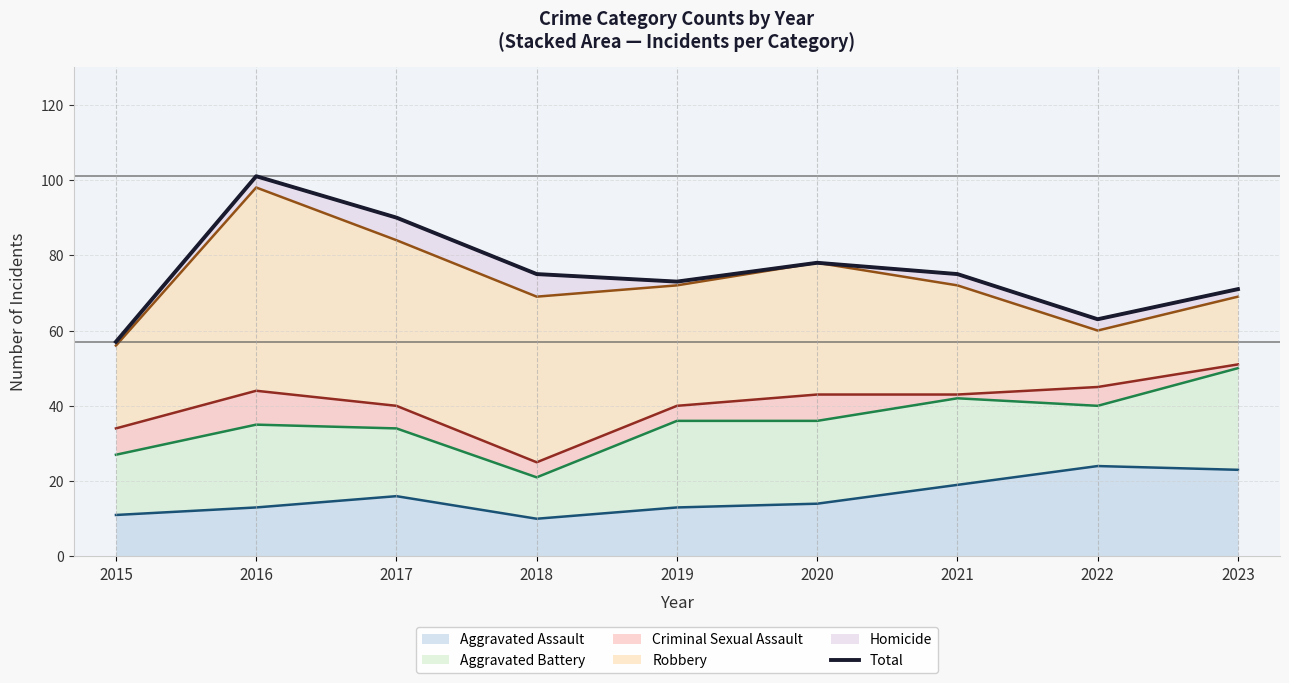

At which category does Robbery (line) reach its first local peak?

2016